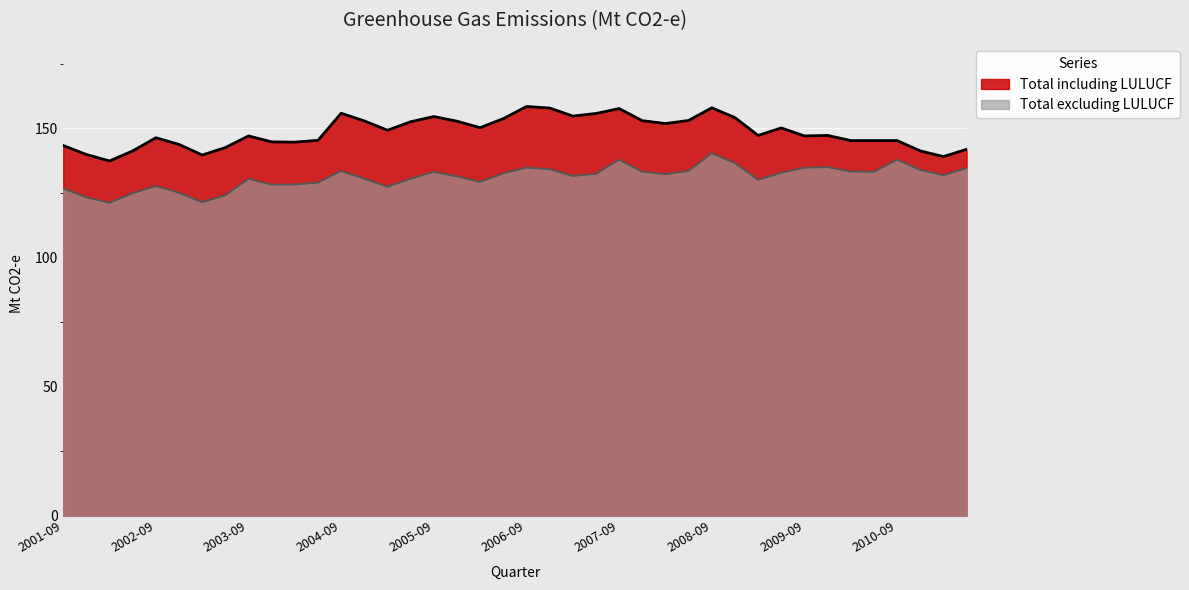

The Total including LULUCF series shows 186.0 at 2002-06-01. True or false?

False